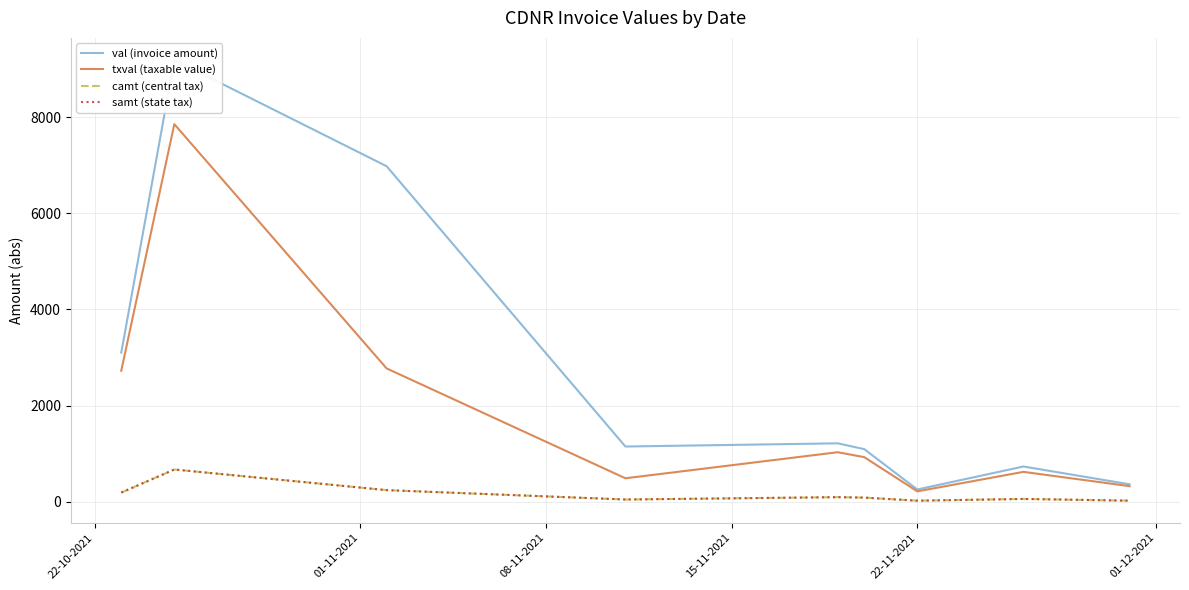

How many lines are shown in the chart?

4